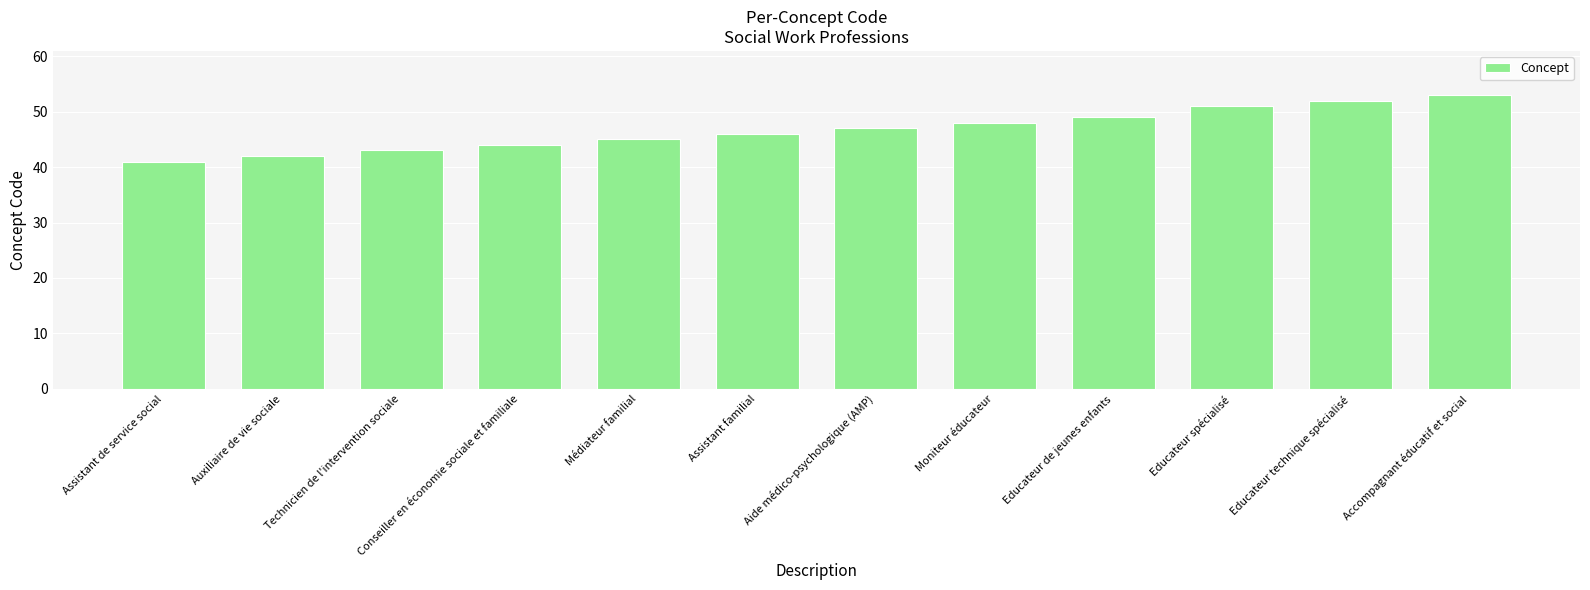

Rank the categories by value from highest to lowest.

Accompagnant éducatif et social, Educateur technique spécialisé, Educateur spécialisé, Educateur de jeunes enfants, Moniteur éducateur, Aide médico-psychologique (AMP), Assistant familial, Médiateur familial, Conseiller en économie sociale et familiale, Technicien de l'intervention sociale, Auxiliaire de vie sociale, Assistant de service social